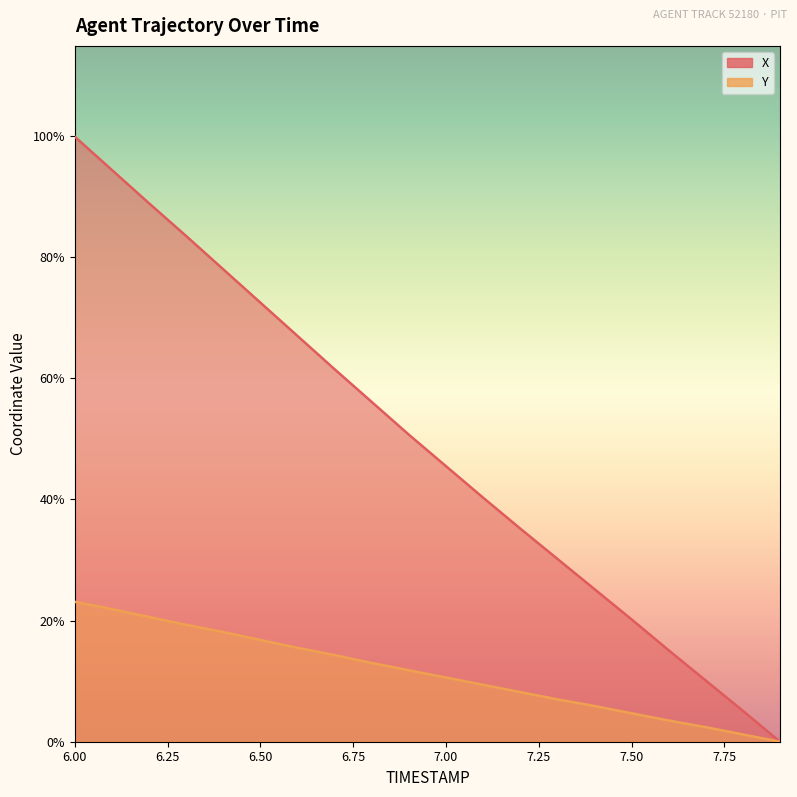

What is the sum of all X values?

97.9